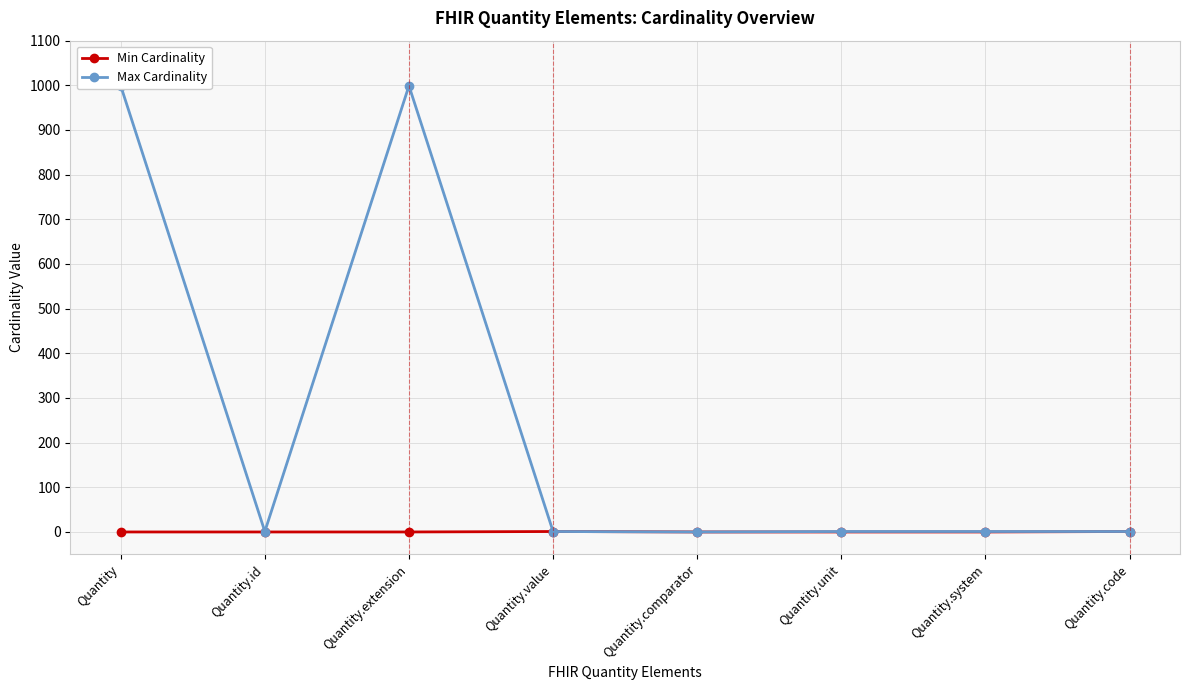

What is the difference between the maximum and minimum values in the Max Cardinality series?

999